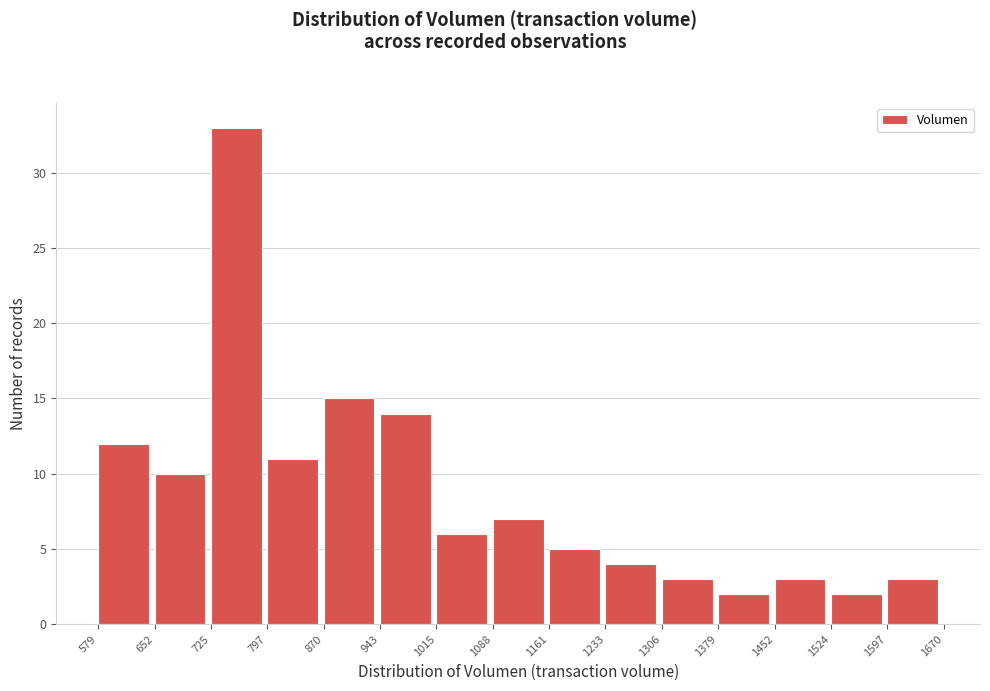

Over which range of the x-axis is the bar tallest?

725 to 797